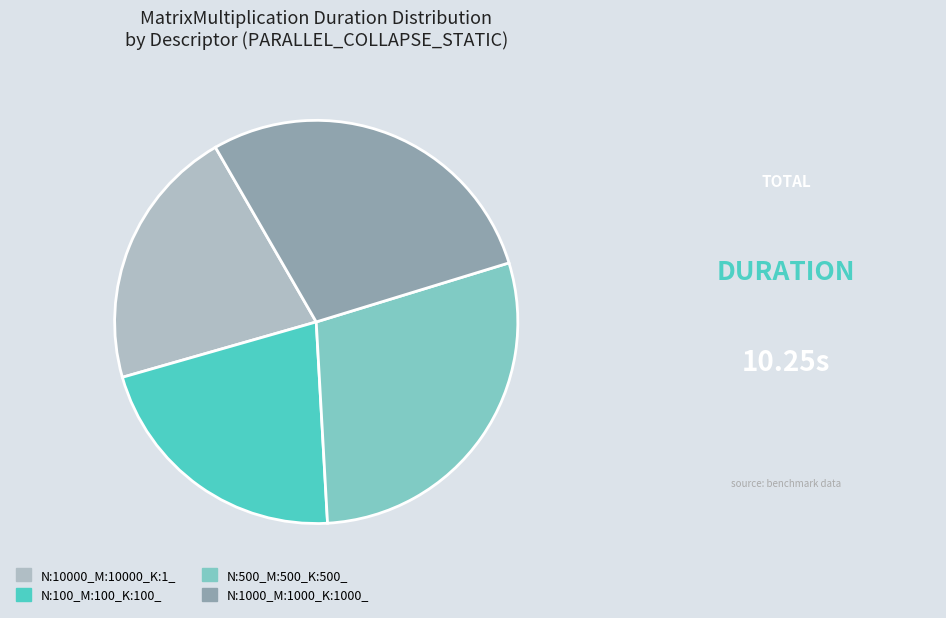

True or false: N:100_M:100_K:100_ accounts for 33% of the total.

False